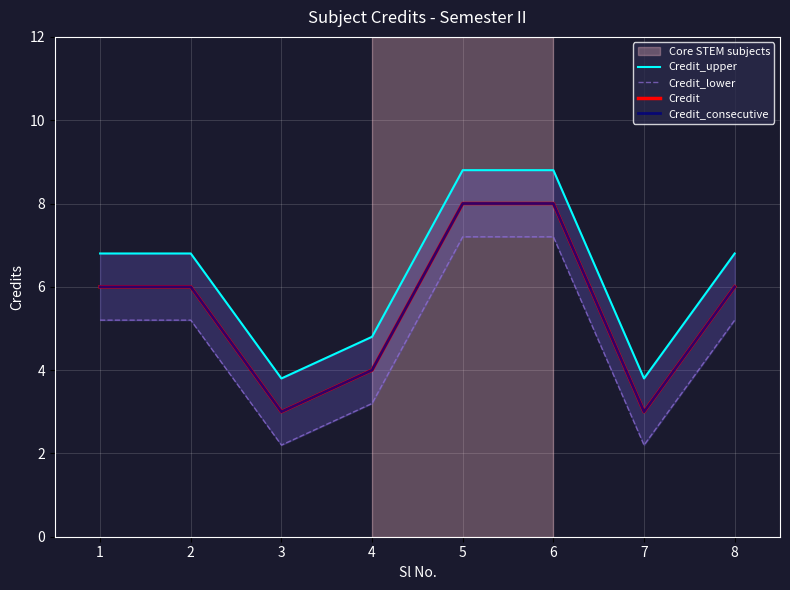

Reading right to left, extract all data points from this chart.

Credit_upper: 6.8	3.8	8.8	8.8	4.8	3.8	6.8	6.8
Credit_lower: 5.2	2.2	7.2	7.2	3.2	2.2	5.2	5.2
Credit: 6.0	3.0	8.0	8.0	4.0	3.0	6.0	6.0
Credit_consecutive: 6.0	3.0	8.0	8.0	4.0	3.0	6.0	6.0